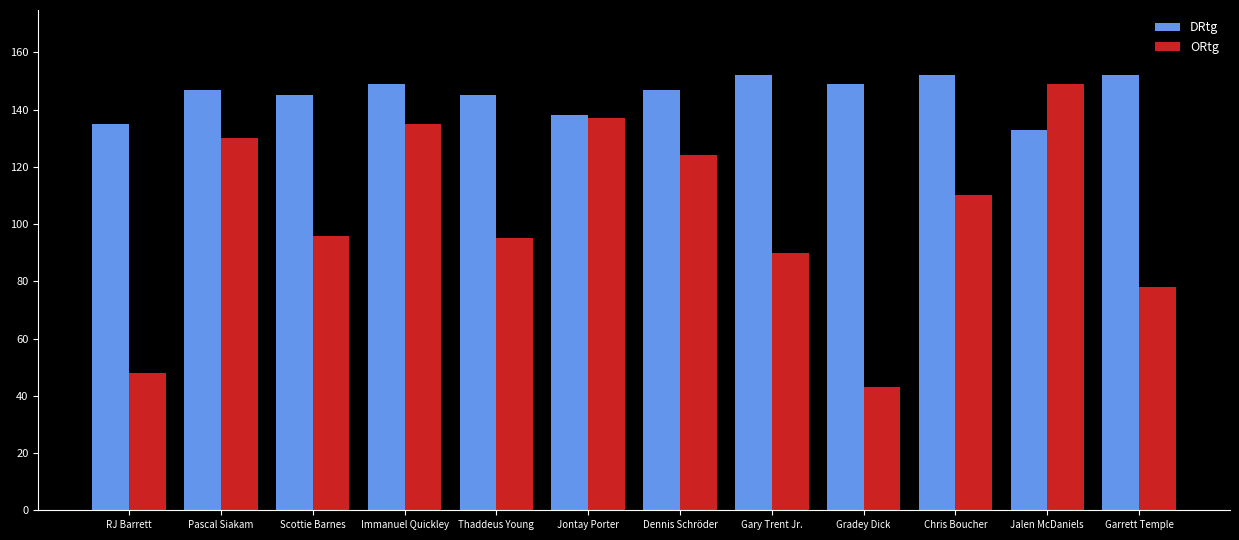

Is it true that DRtg equals 204 at Jalen McDaniels?

False